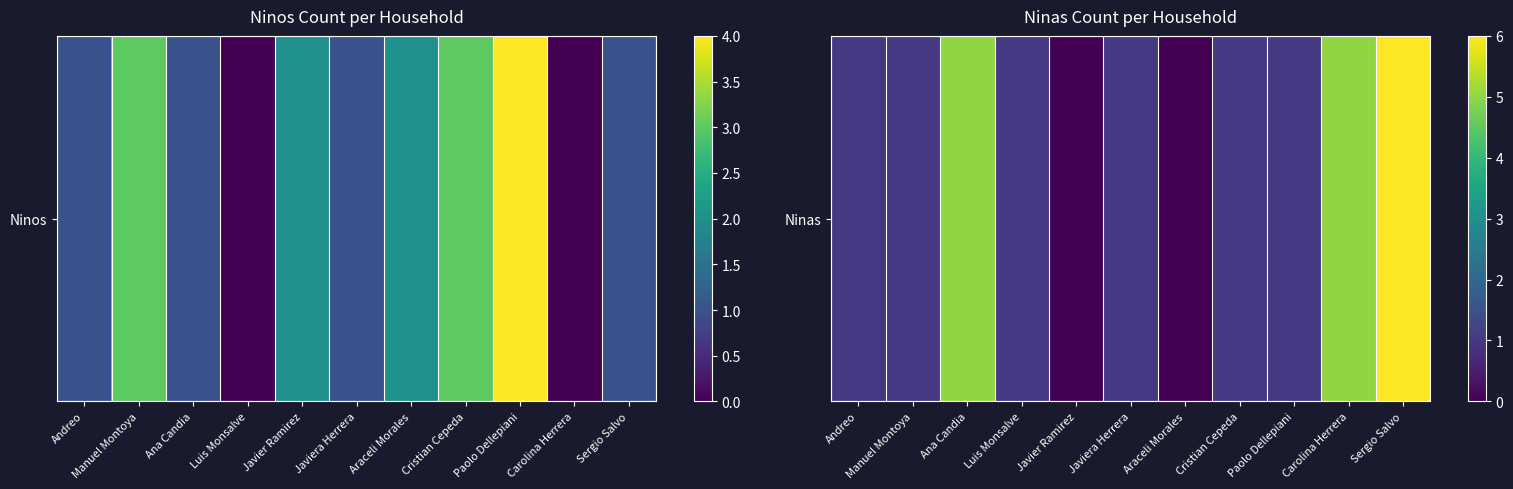

True or false: the data shows 2 at Ana Candia.

False